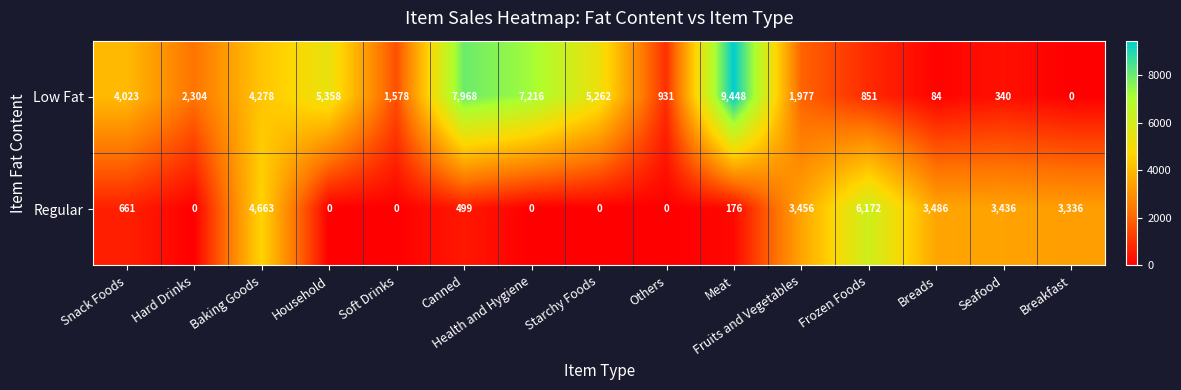

Which category has the highest value across all series?

Meat